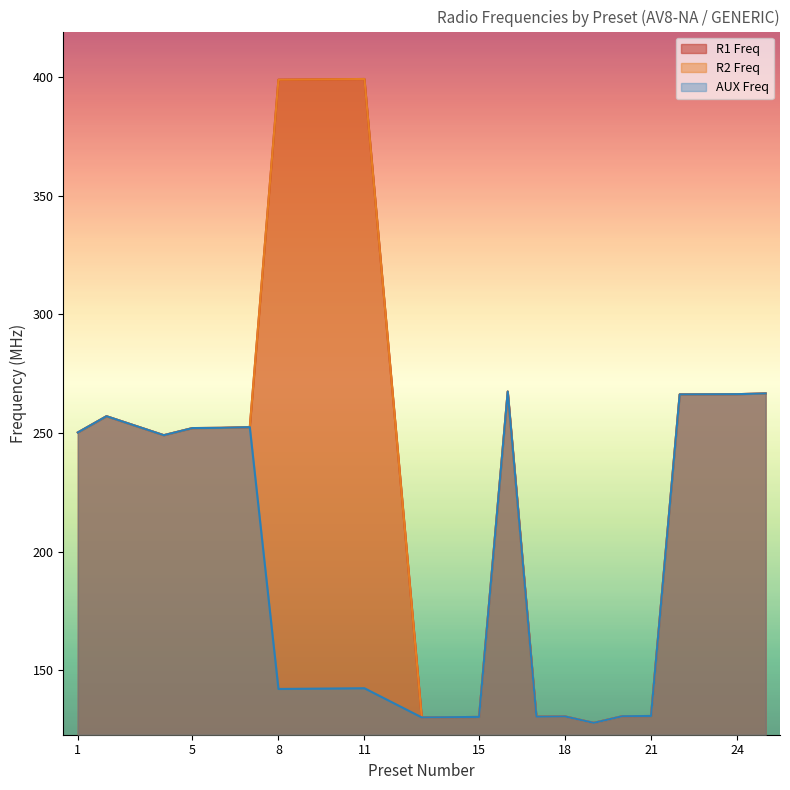

True or false: R1 Freq and AUX Freq cross at least once.

False